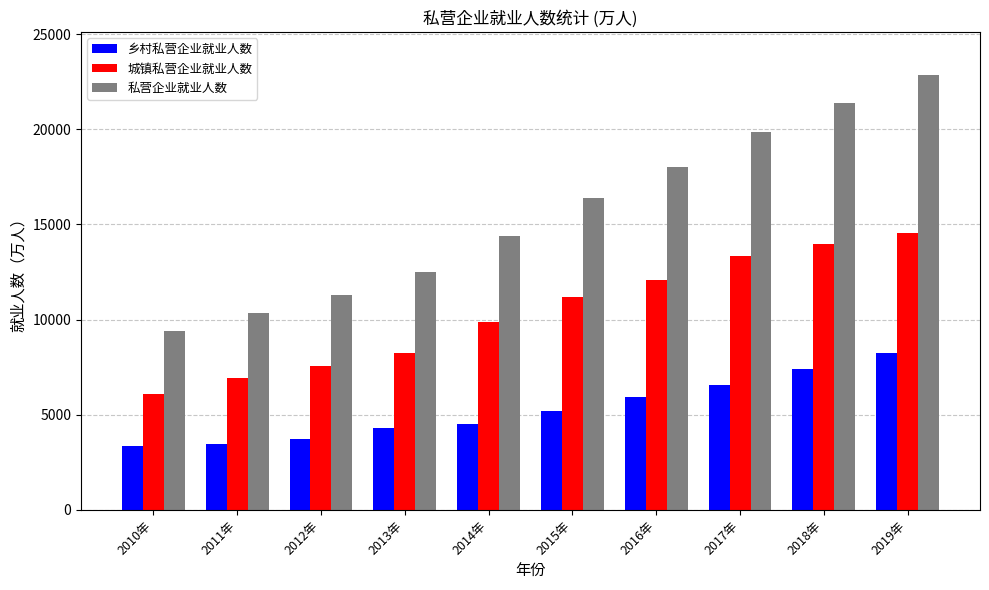

What is the maximum value for 乡村私营企业就业人数?

8266.5